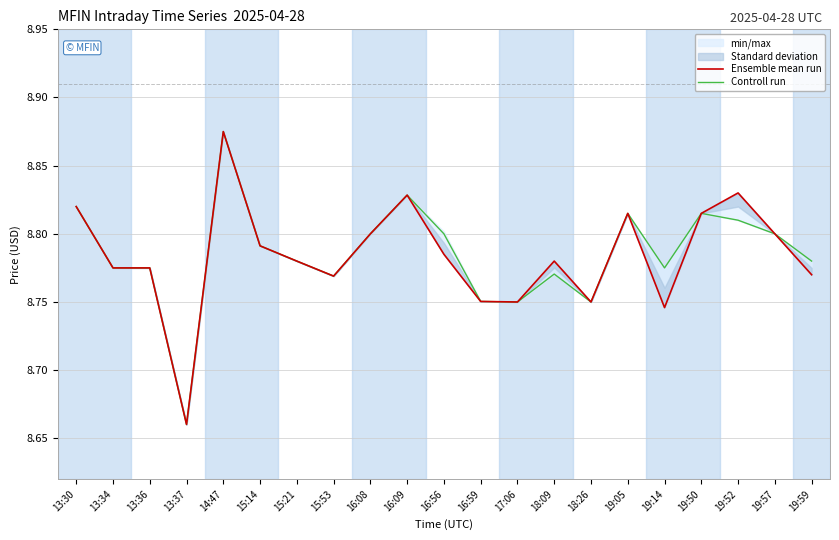

At 14:47, list the series in order from largest to smallest.

Ensemble mean run, Controll run